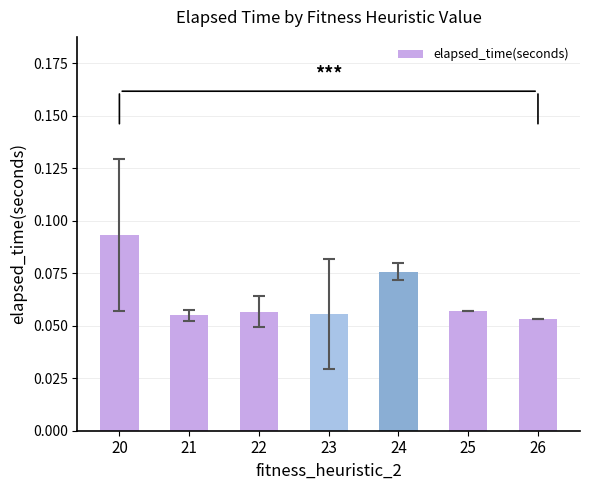

At which category does the chart reach its peak across all series?

20